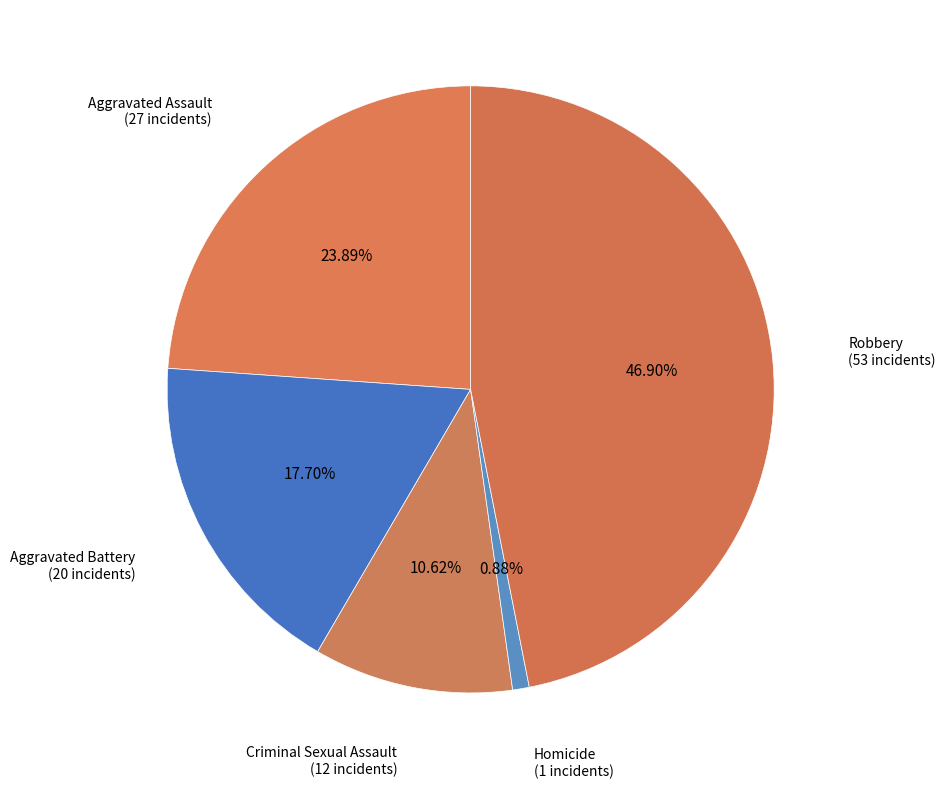

Count the number of slices in the pie.

5